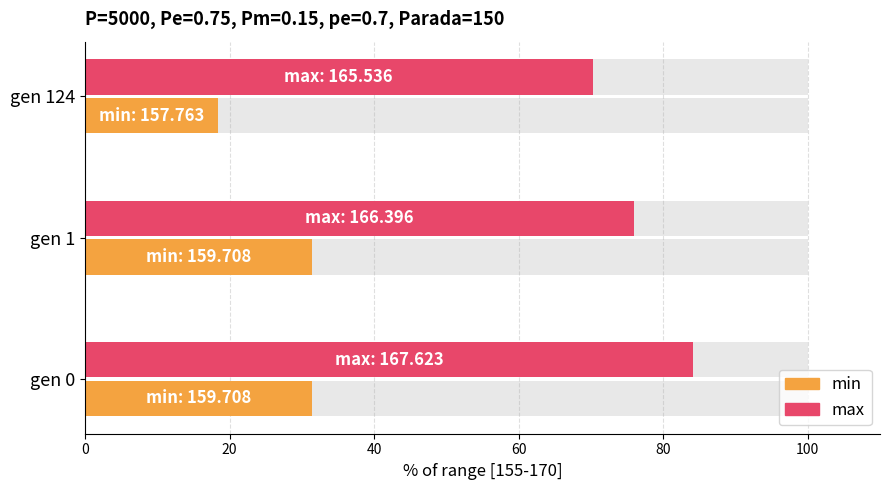

What is the greatest value displayed?

84.2